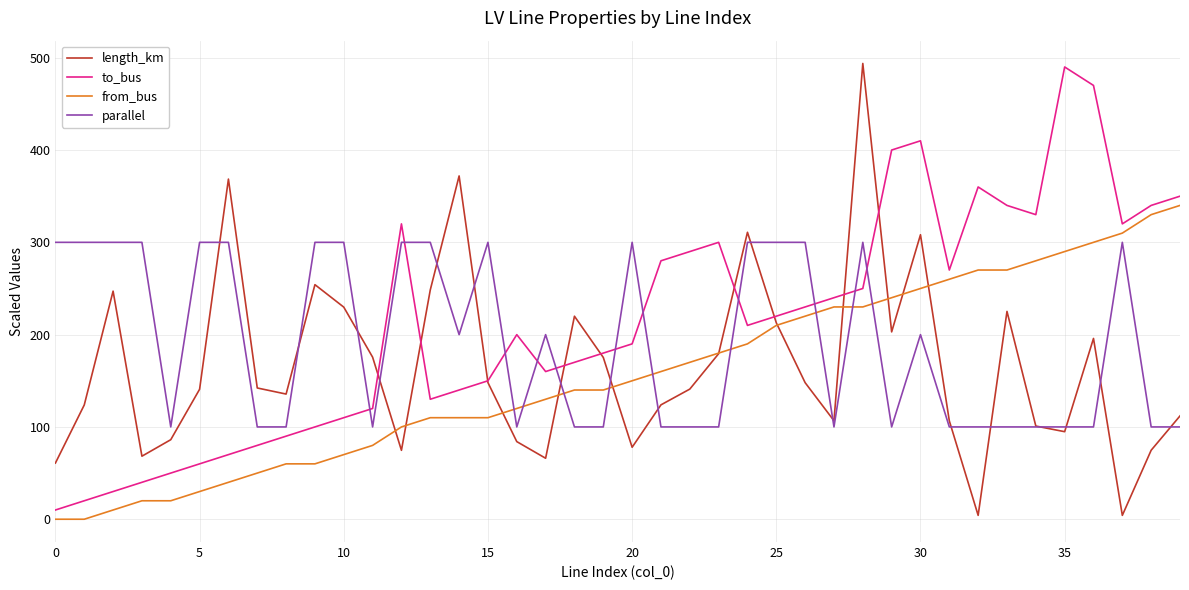

Rank the series by their average value, from lowest to highest.

from_bus, length_km, parallel, to_bus